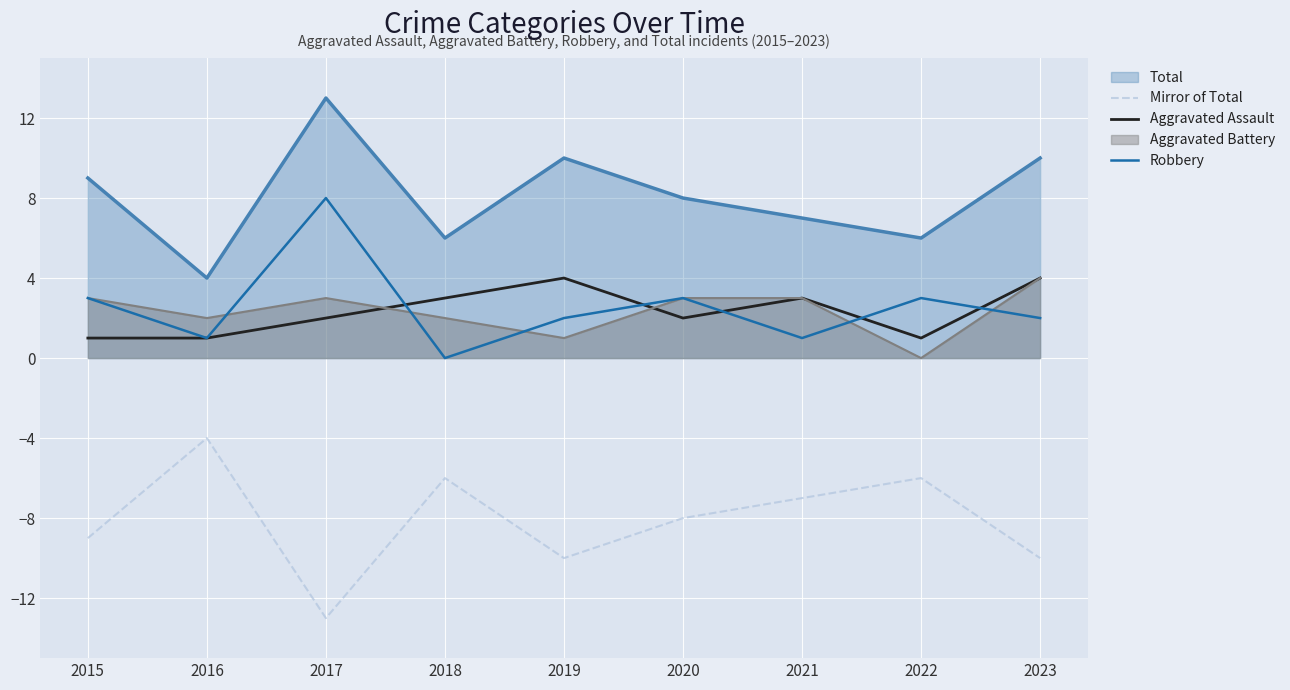

Is the value of Aggravated Assault at 2020 greater than the value of Robbery at 2021?

Yes